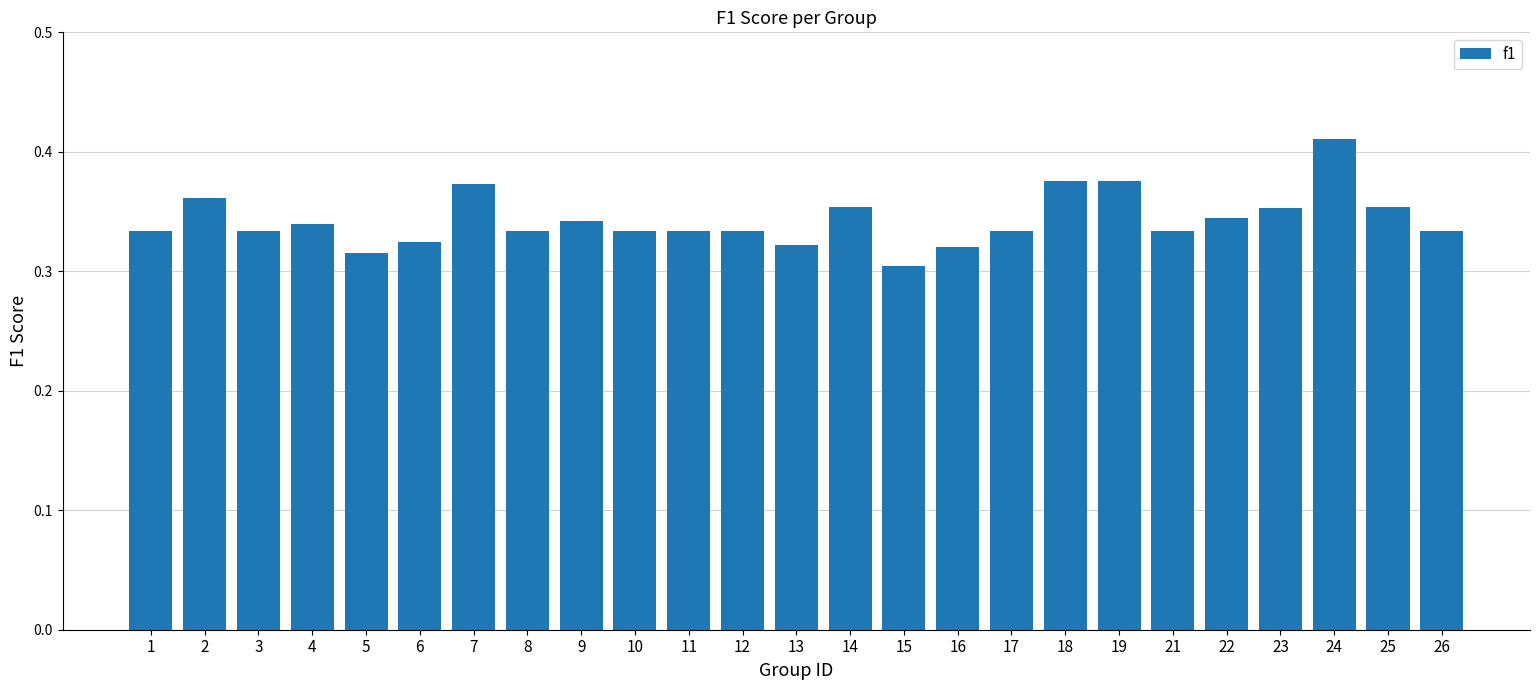

What is the sum of the values at 22 and 23?

0.7